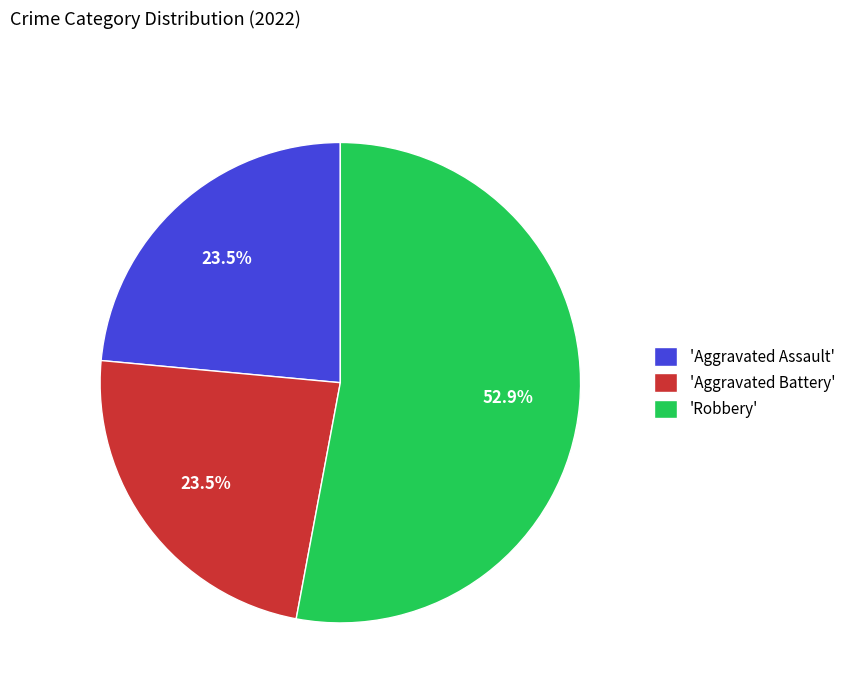

What is the majority slice?

'Robbery'